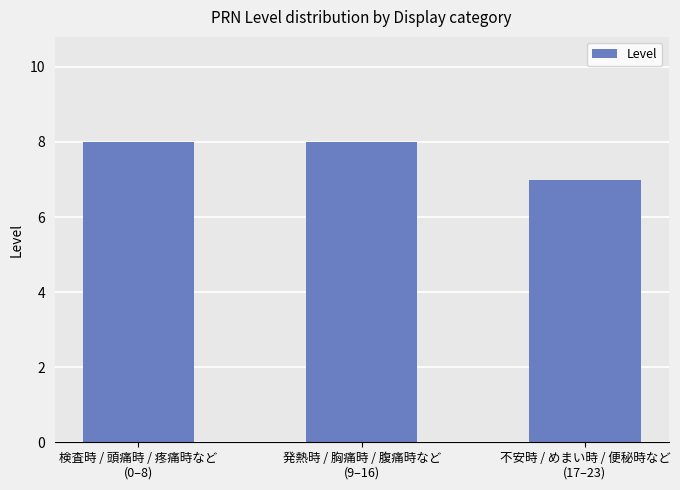

What is the difference between the second highest and minimum values?

1